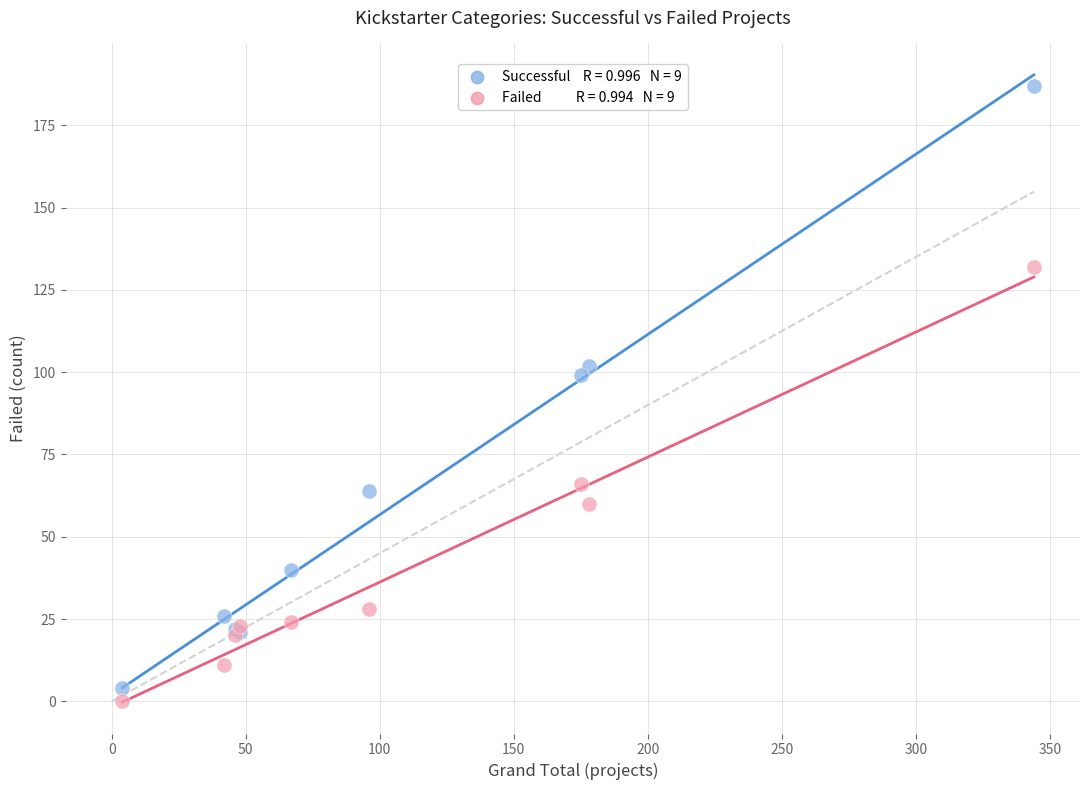

Across all series, what Y value is closest to 93?

99